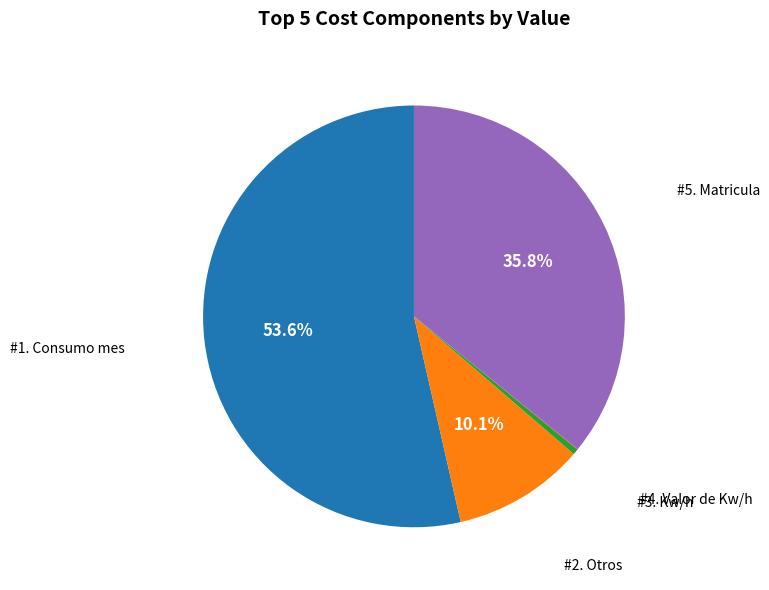

Is there a majority slice in this chart?

Yes